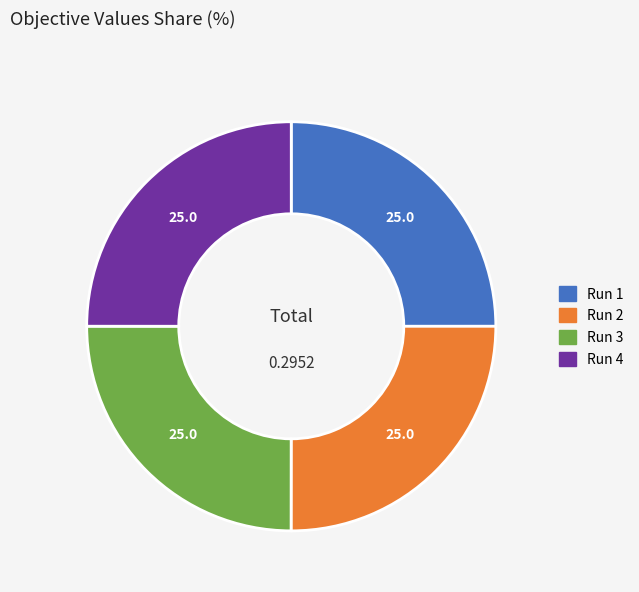

Is there any slice that represents more than half of the pie?

No